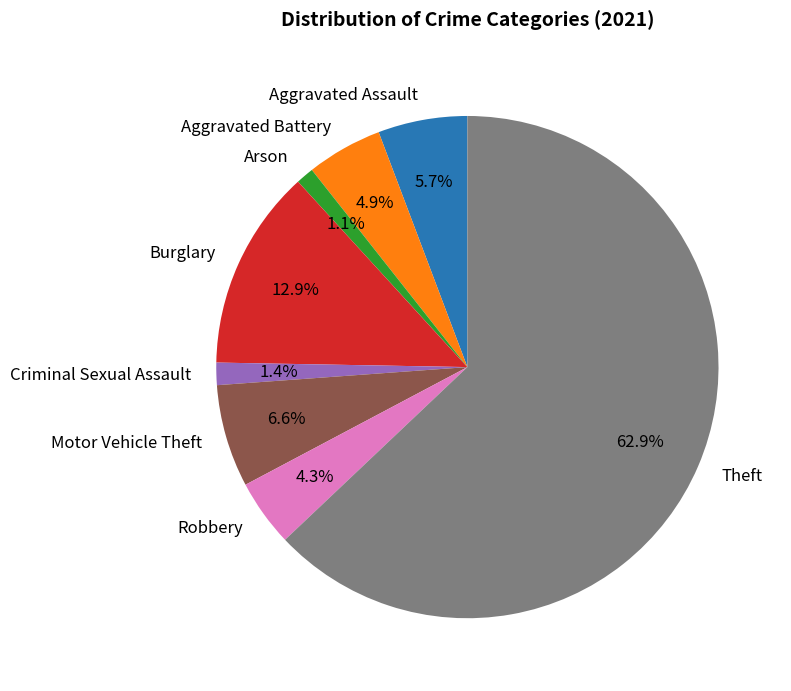

Count the number of slices in the pie.

8